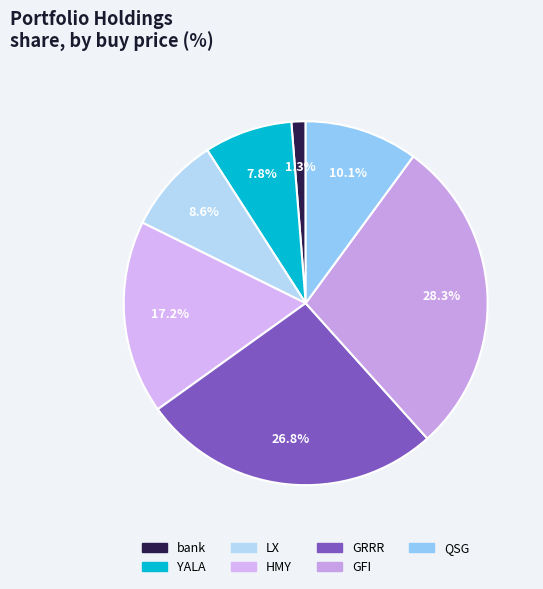

Which slice is the largest?

GFI